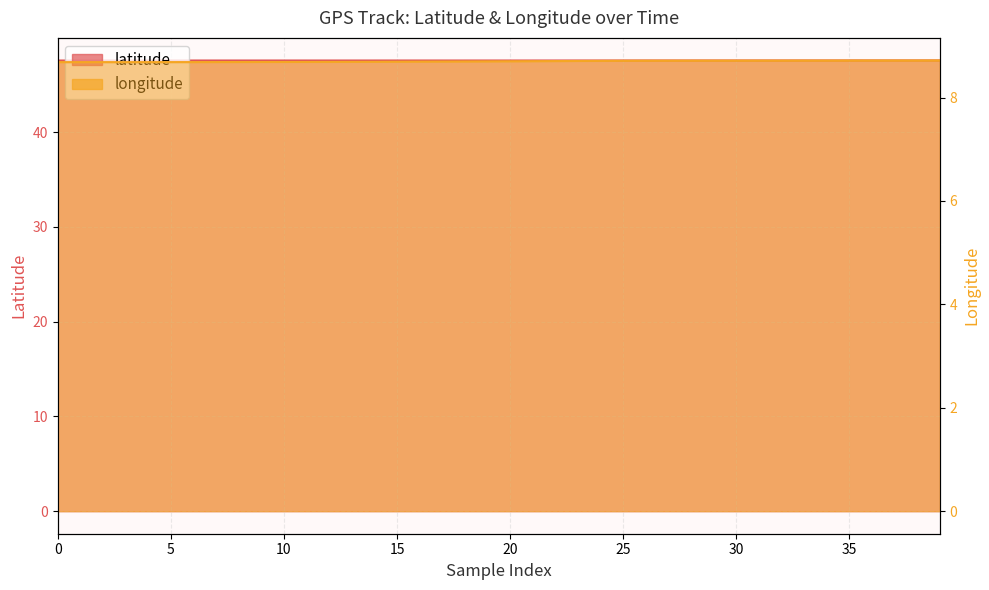

True or false: latitude has a value of 22.5 at 37.

False